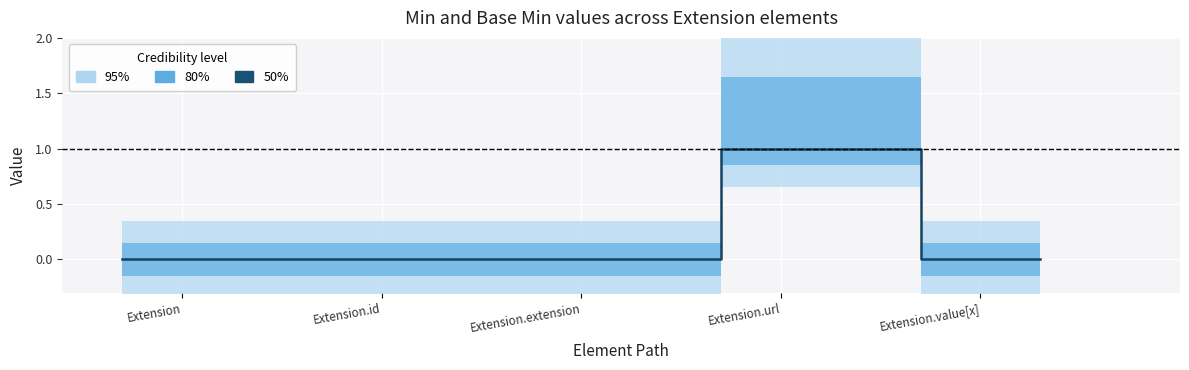

True or false: Base Min and Min intersect in this chart.

False